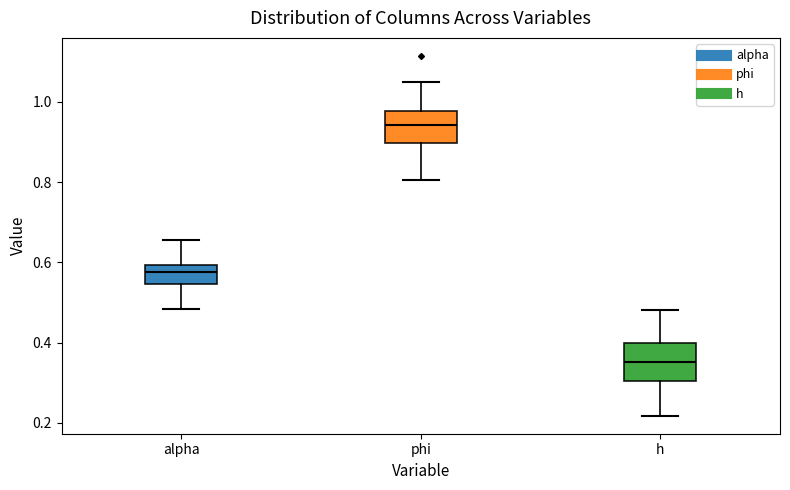

Where is the upper edge of the box for h on the y-axis? The values are not printed on the chart, so give them approximately, as read against the axis.

0.40